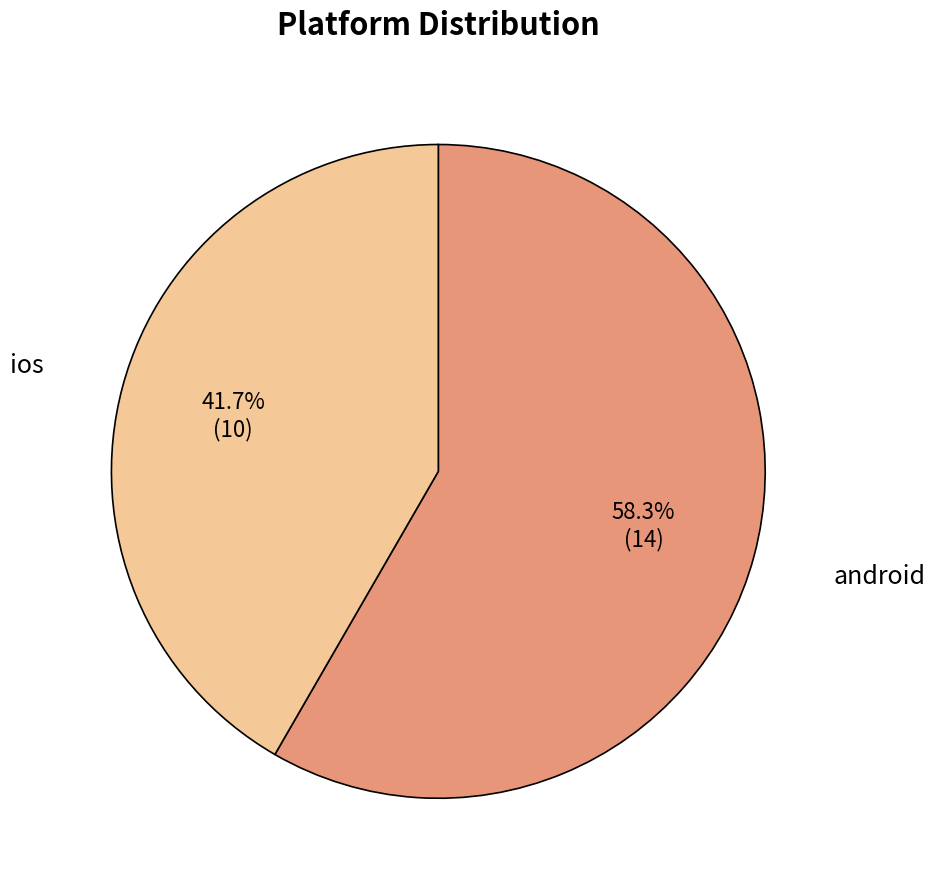

Does any single category account for the majority?

Yes